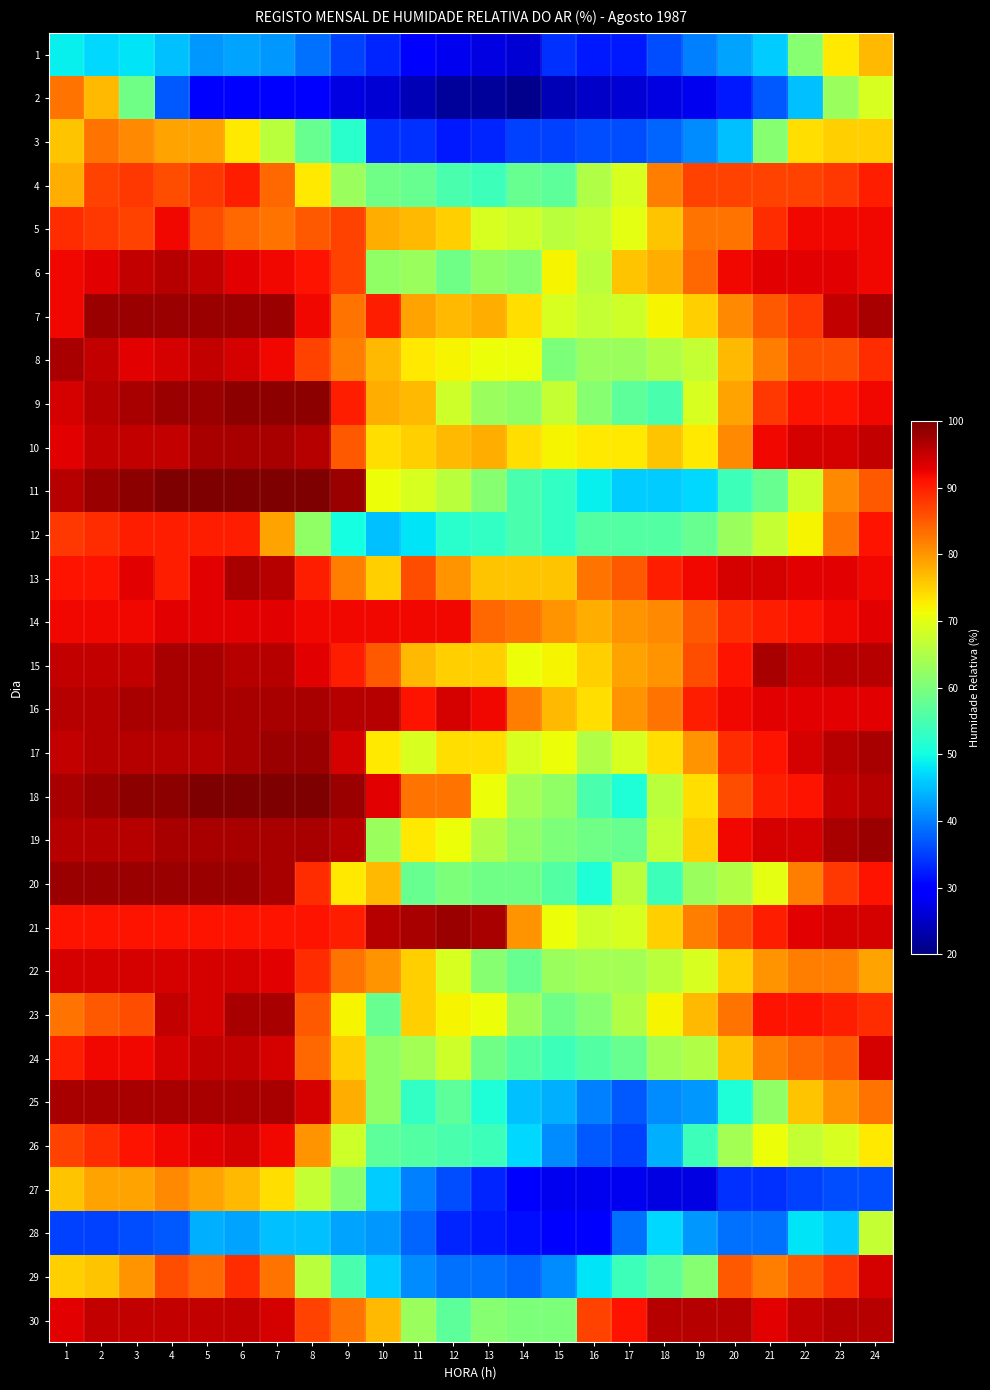

What is the minimum value shown in the chart?

21